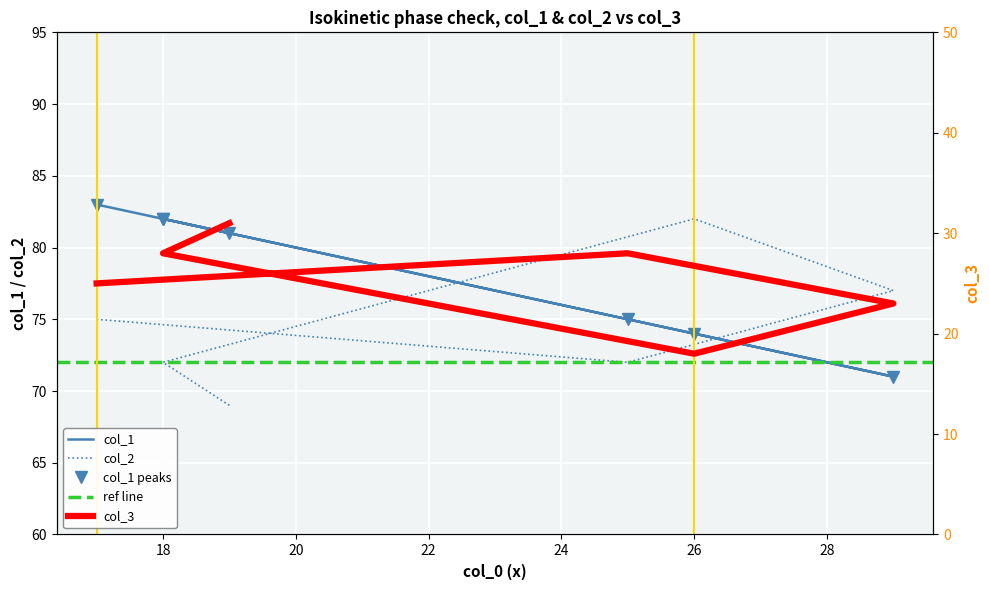

What is the label of the 5th point from the left?

18